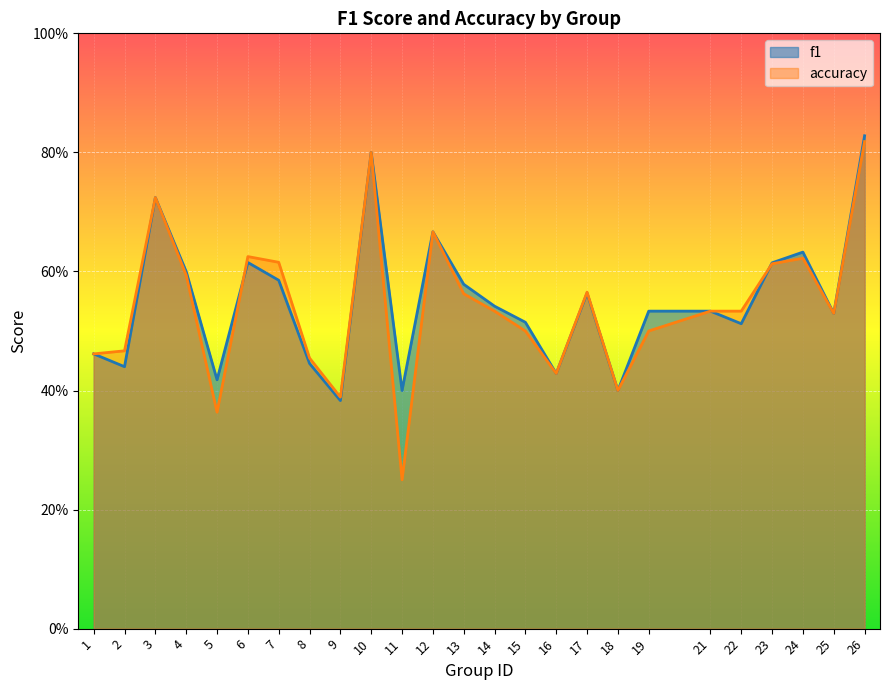

True or false: f1 has a value of 0.2 at 10.

False